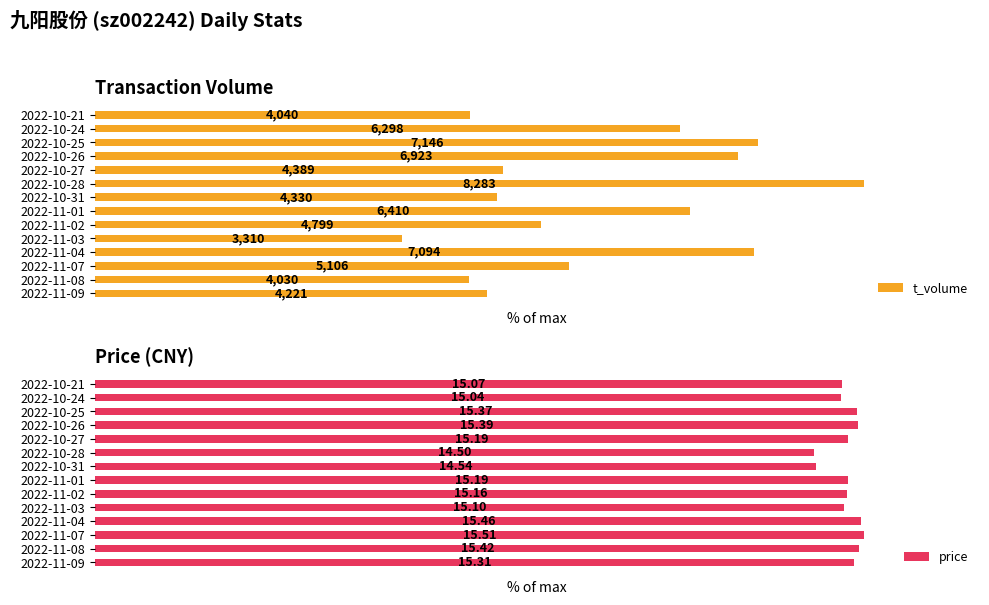

What is the value of the t_volume bar at the 14th from the left?

48.8